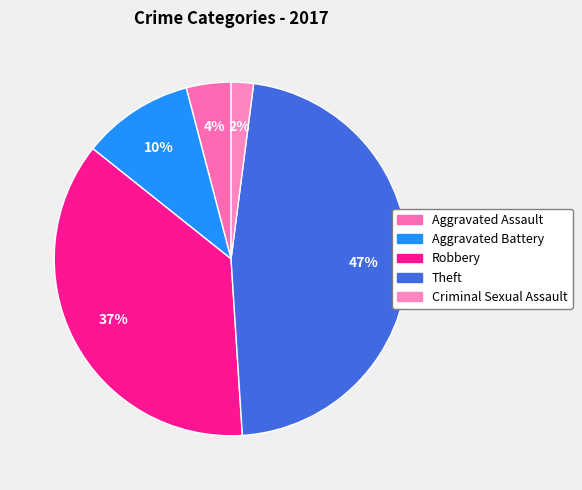

To the nearest percent, what portion does Aggravated Assault represent?

4%